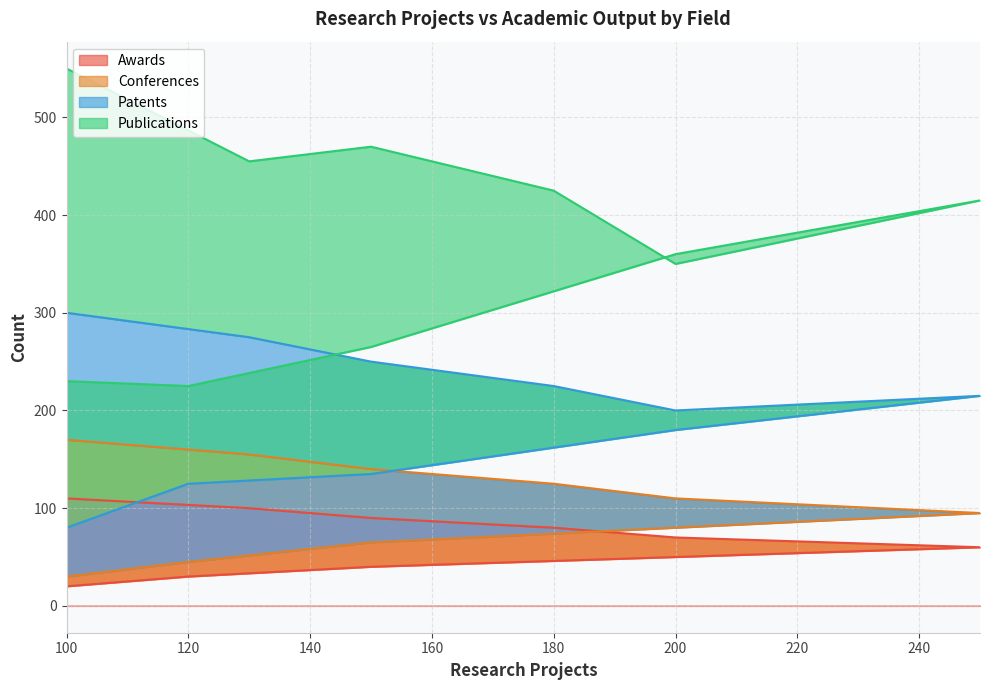

Which has a higher value, 130 or 100?

130